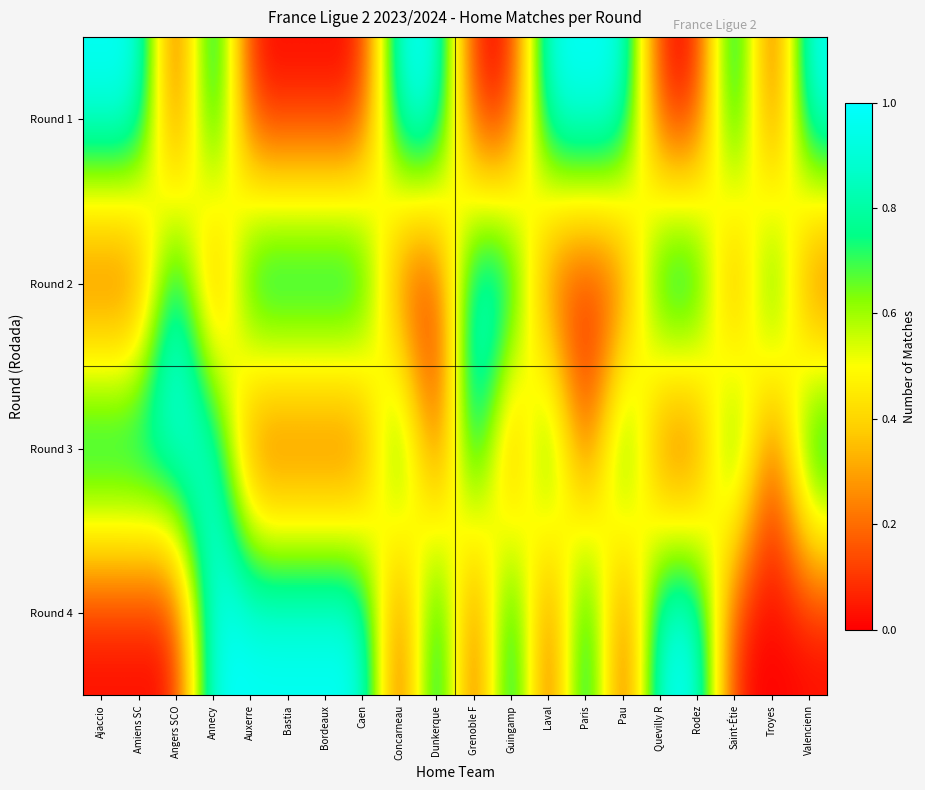

Which has a higher value, Bastia or Auxerre?

Bastia